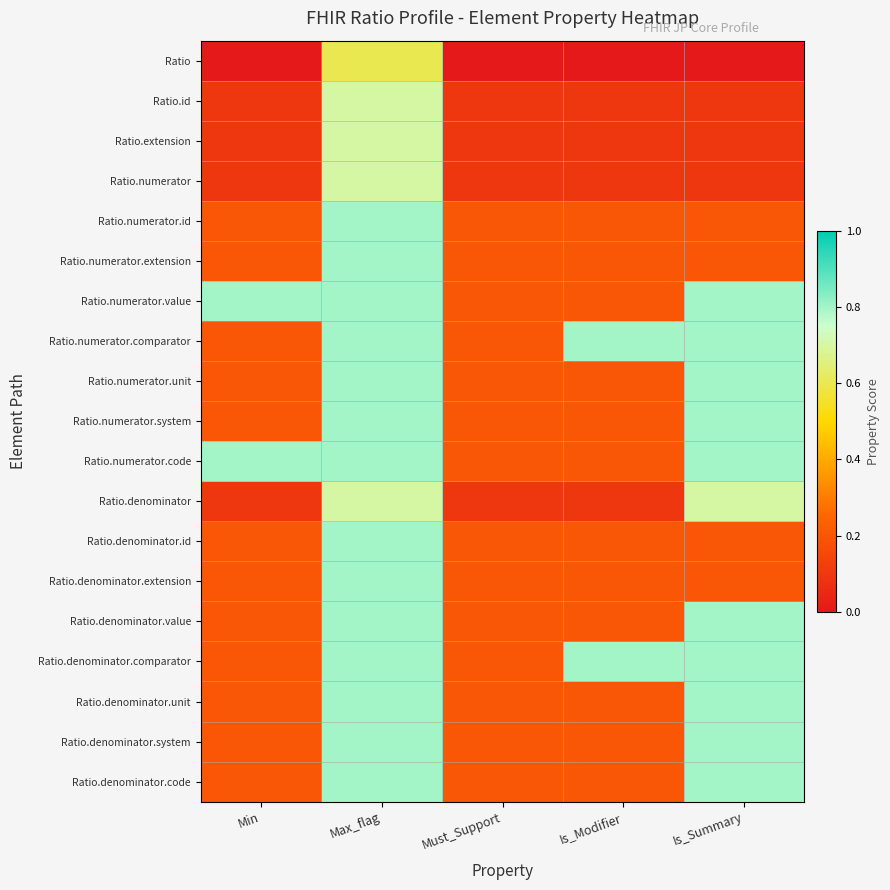

How many data points does each series have?

5